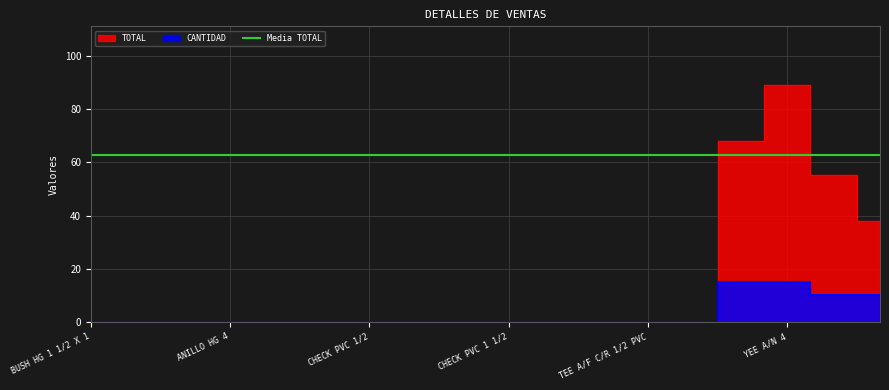

Which category has the highest value in the TOTAL series?

YEE A/N 4